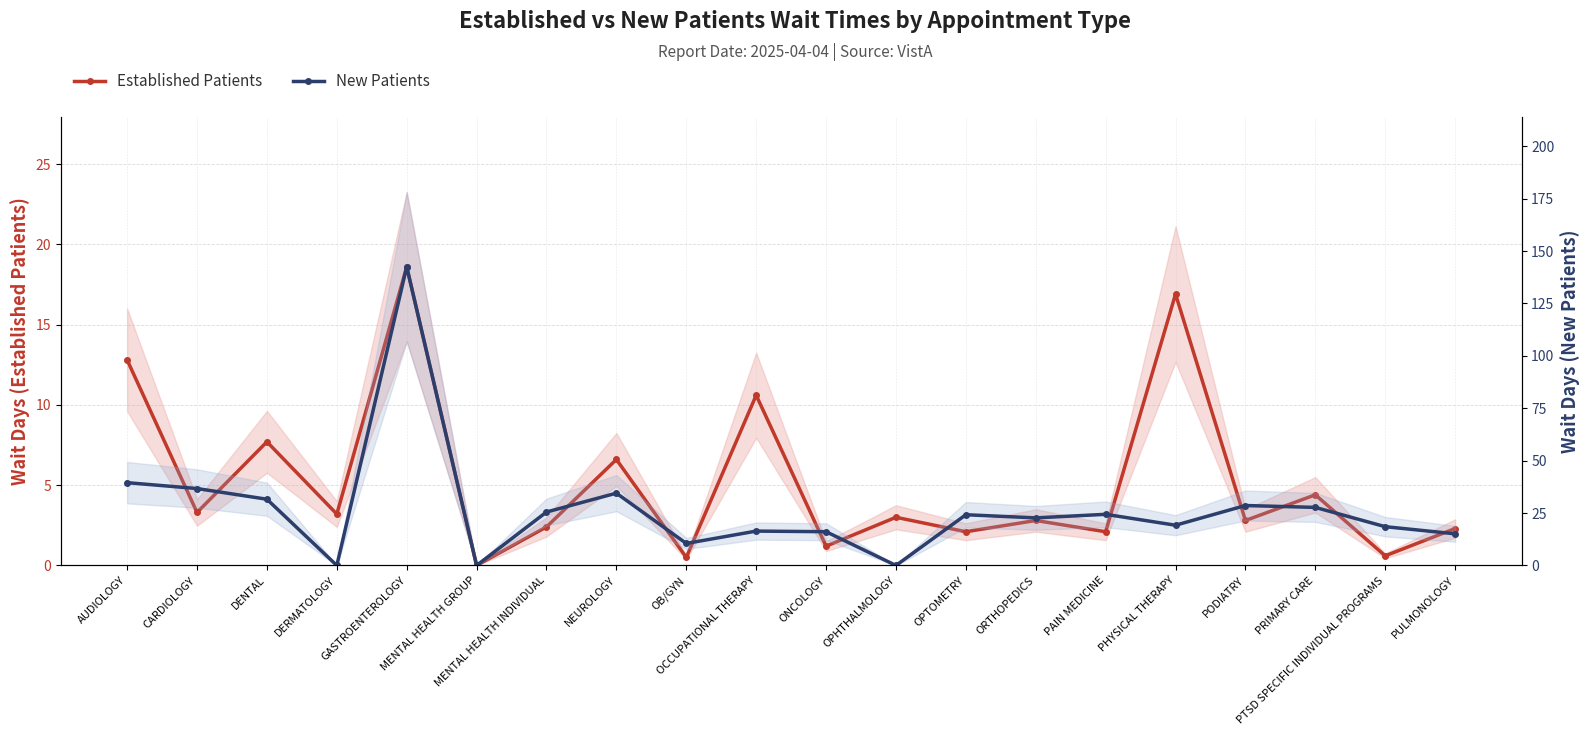

How many interior local peaks does the Established Patients series have?

8